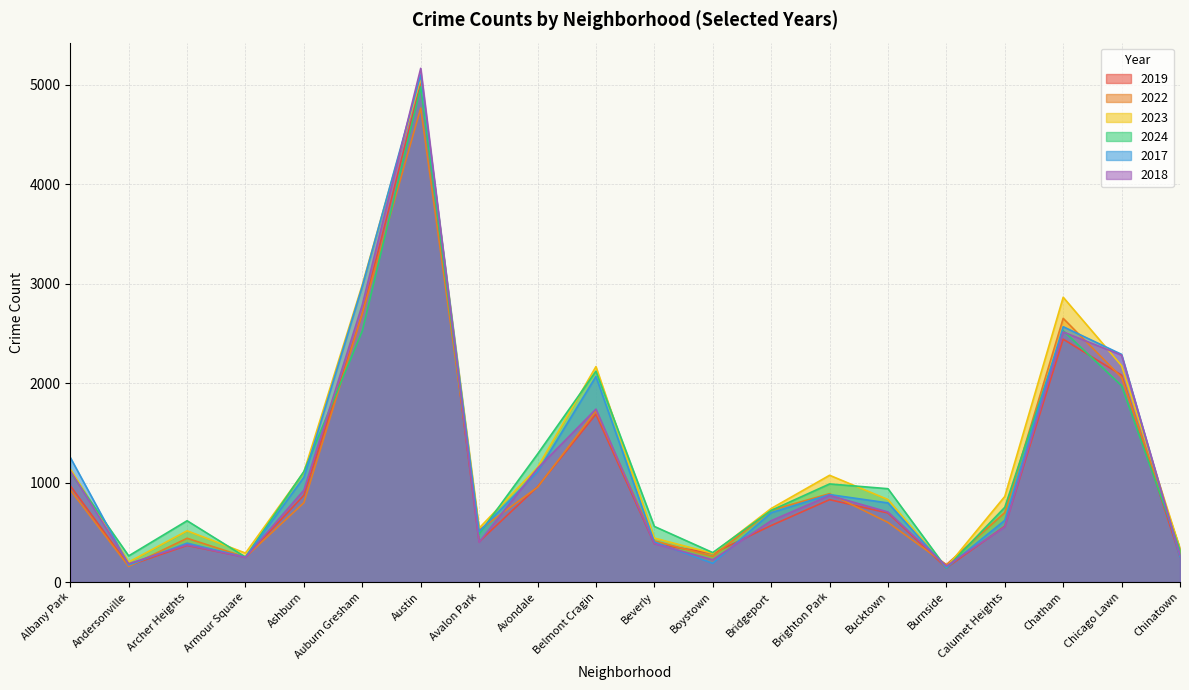

Reading left to right, list all the values displayed in this chart.

2019: Albany Park=968	Andersonville=166	Archer Heights=368	Armour Square=249	Ashburn=872	Auburn Gresham=2700	Austin=5008	Avalon Park=405	Avondale=957	Belmont Cragin=1687	Beverly=385	Boystown=287	Bridgeport=568	Brighton Park=828	Bucktown=694	Burnside=142	Calumet Heights=561	Chatham=2441	Chicago Lawn=2079	Chinatown=253
2022: Albany Park=926	Andersonville=157	Archer Heights=440	Armour Square=251	Ashburn=797	Auburn Gresham=2698	Austin=4763	Avalon Park=522	Avondale=953	Belmont Cragin=1719	Beverly=414	Boystown=258	Bridgeport=722	Brighton Park=888	Bucktown=599	Burnside=175	Calumet Heights=698	Chatham=2650	Chicago Lawn=2056	Chinatown=338
2023: Albany Park=1138	Andersonville=201	Archer Heights=515	Armour Square=291	Ashburn=1106	Auburn Gresham=2988	Austin=5064	Avalon Park=542	Avondale=1152	Belmont Cragin=2165	Beverly=442	Boystown=288	Bridgeport=739	Brighton Park=1073	Bucktown=829	Burnside=146	Calumet Heights=860	Chatham=2862	Chicago Lawn=2174	Chinatown=335
2024: Albany Park=1104	Andersonville=263	Archer Heights=616	Armour Square=251	Ashburn=1111	Auburn Gresham=2524	Austin=4976	Avalon Park=484	Avondale=1286	Belmont Cragin=2119	Beverly=559	Boystown=296	Bridgeport=720	Brighton Park=986	Bucktown=938	Burnside=140	Calumet Heights=751	Chatham=2526	Chicago Lawn=1973	Chinatown=321
2017: Albany Park=1252	Andersonville=171	Archer Heights=391	Armour Square=250	Ashburn=1053	Auburn Gresham=2973	Austin=5096	Avalon Park=508	Avondale=1107	Belmont Cragin=2066	Beverly=403	Boystown=188	Bridgeport=697	Brighton Park=879	Bucktown=795	Burnside=145	Calumet Heights=620	Chatham=2566	Chicago Lawn=2288	Chinatown=253
2018: Albany Park=1117	Andersonville=184	Archer Heights=374	Armour Square=248	Ashburn=924	Auburn Gresham=2787	Austin=5163	Avalon Park=401	Avondale=1142	Belmont Cragin=1738	Beverly=386	Boystown=224	Bridgeport=616	Brighton Park=870	Bucktown=704	Burnside=160	Calumet Heights=554	Chatham=2513	Chicago Lawn=2280	Chinatown=273